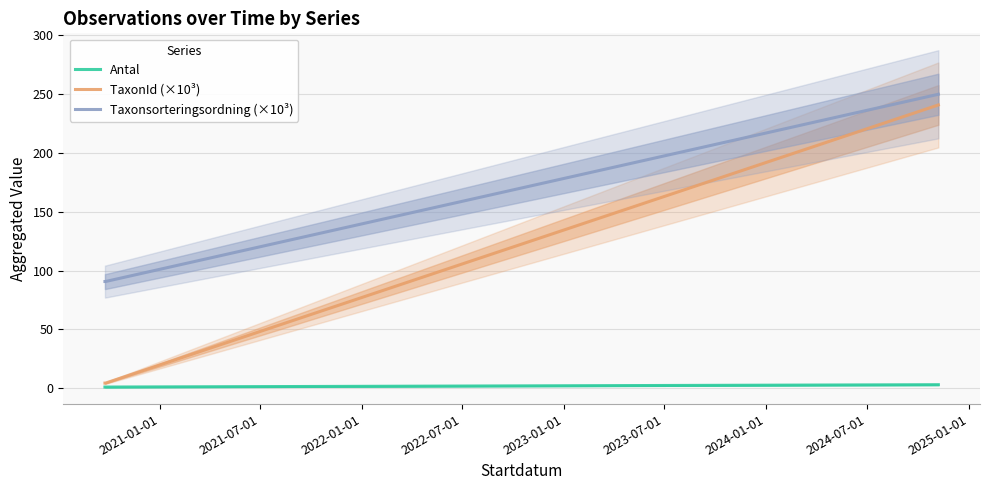

What is the approximate value of Antal at 2021-07-01?

1.0